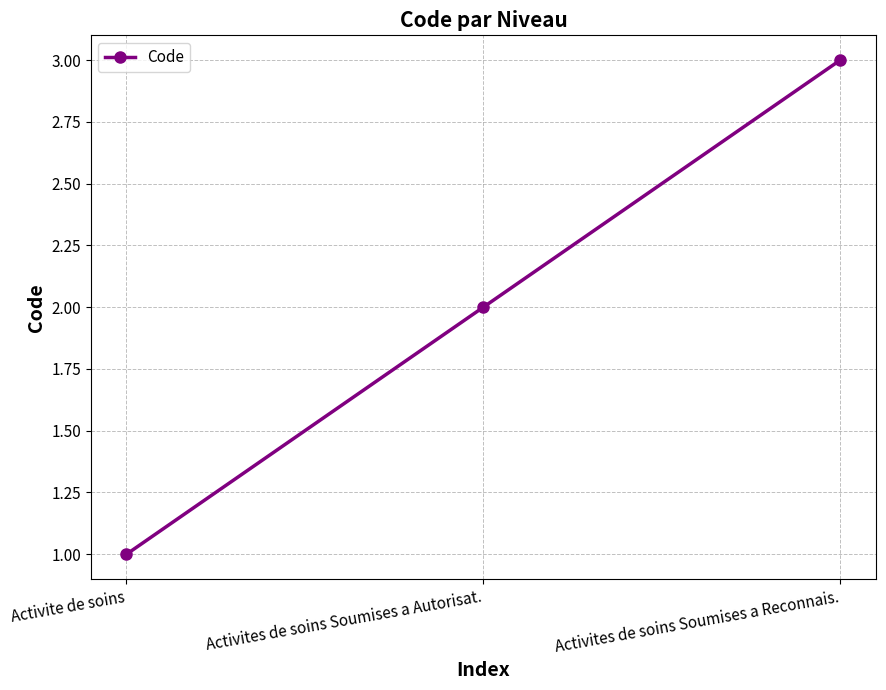

What is the average value?

2